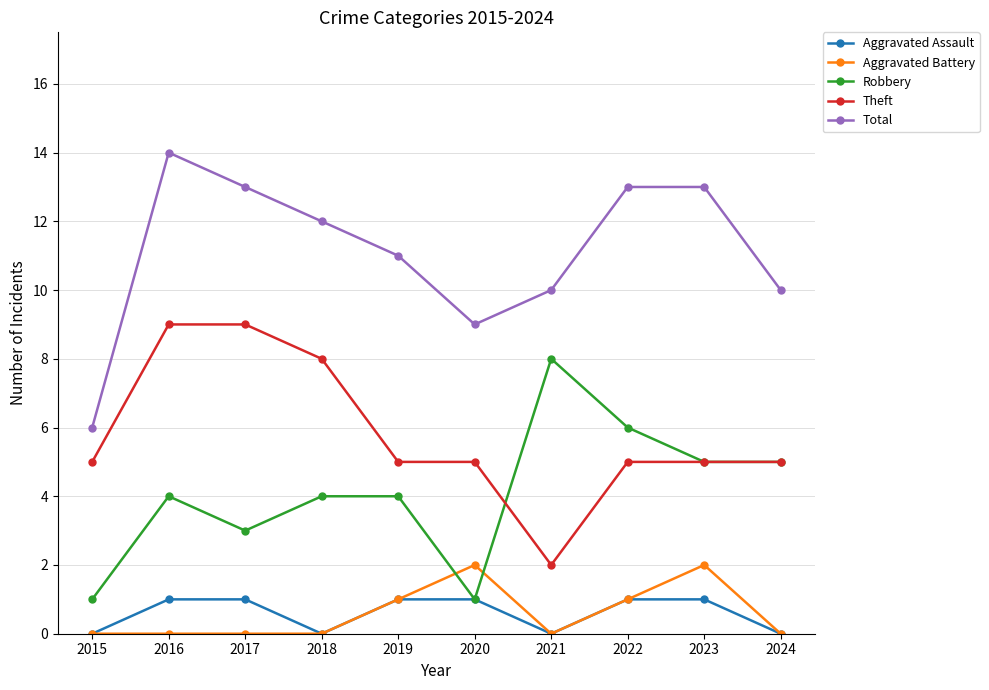

In Total, how many points are lower than both neighbors (excluding endpoints)?

1